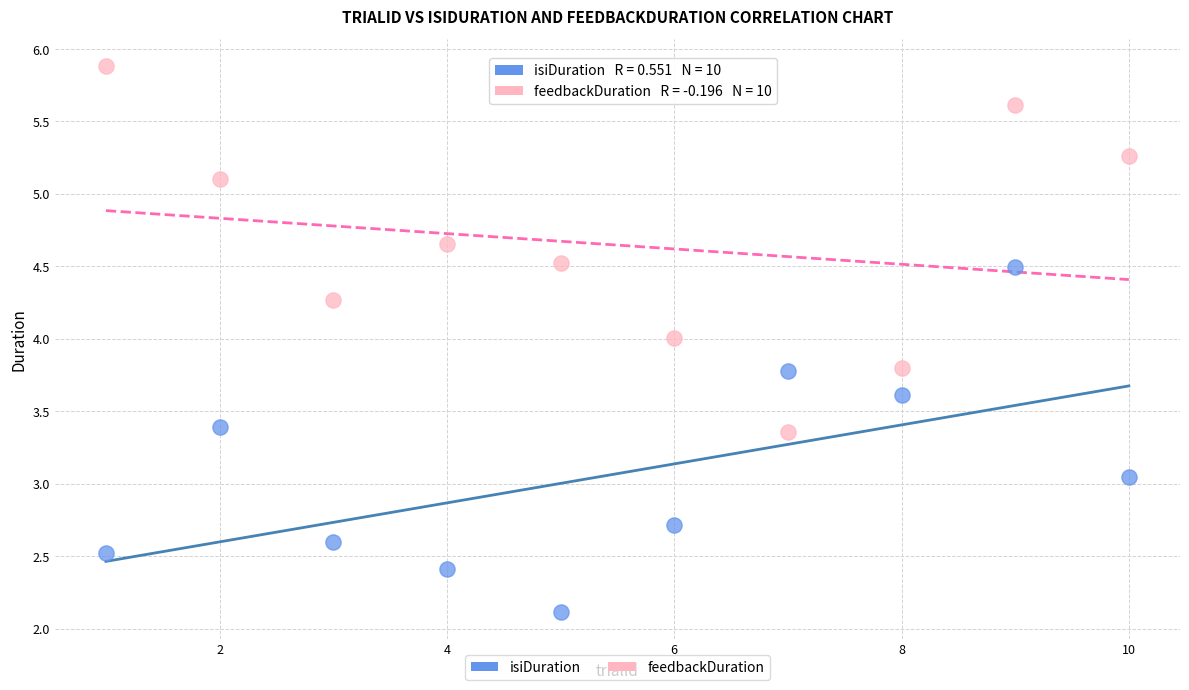

What is the X range (max minus min) for the scatter plot?

9.0